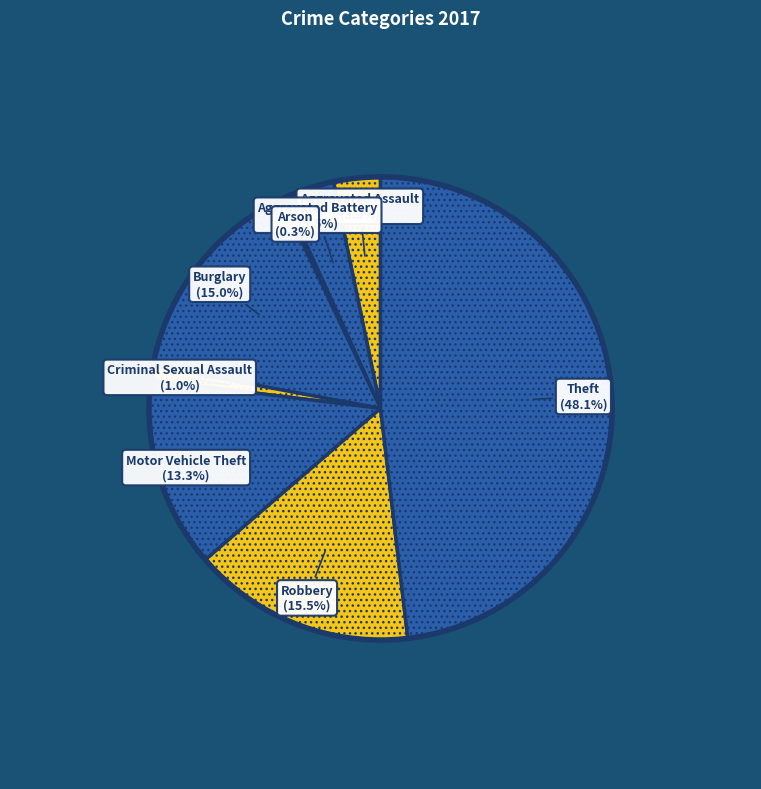

What percentage is the Criminal Sexual Assault slice, to the nearest percent?

1%